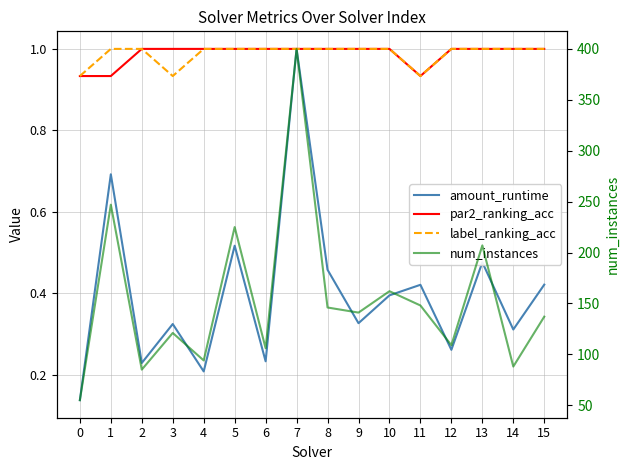

Reading left to right, what are all the values shown in this chart?

amount_runtime: 0.1	0.7	0.2	0.3	0.2	0.5	0.2	1.0	0.5	0.3	0.4	0.4	0.3	0.5	0.3	0.4
par2_ranking_acc: 0.9	0.9	1.0	1.0	1.0	1.0	1.0	1.0	1.0	1.0	1.0	0.9	1.0	1.0	1.0	1.0
label_ranking_acc: 0.9	1.0	1.0	0.9	1.0	1.0	1.0	1.0	1.0	1.0	1.0	0.9	1.0	1.0	1.0	1.0
num_instances: 55.0	247.0	85.0	121.0	94.0	225.0	106.0	400.0	146.0	141.0	162.0	148.0	109.0	207.0	88.0	137.0